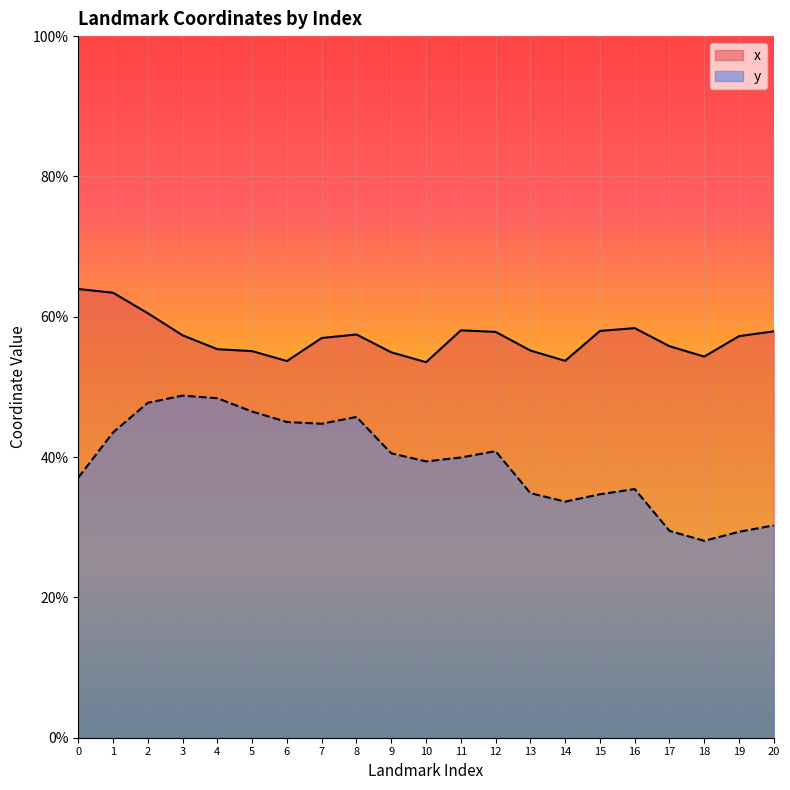

What is the total value across all series at 17?

0.9